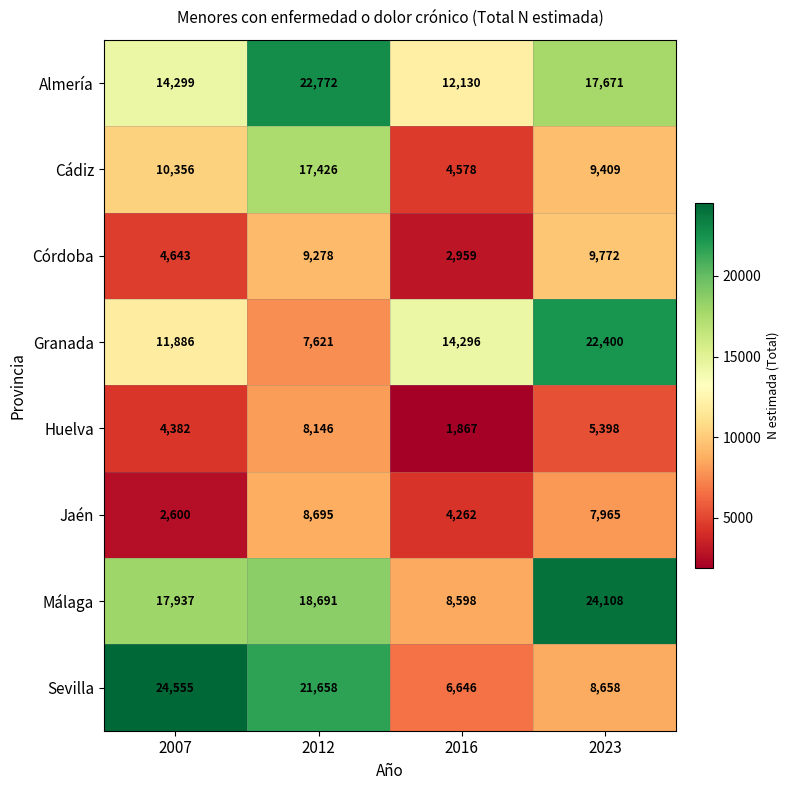

At which label is Cádiz closest to 11002?

2007